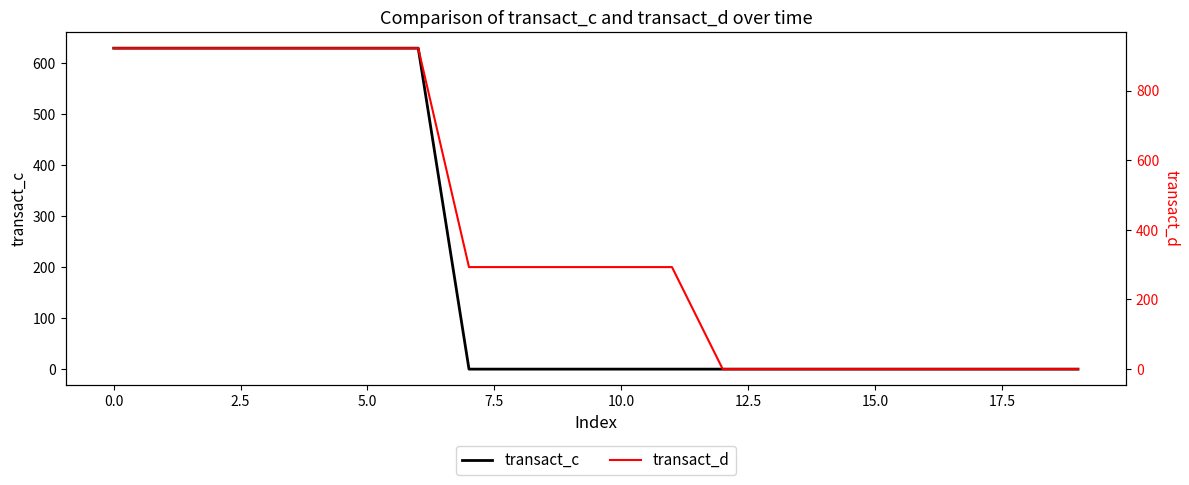

Reading left to right, transcribe all the data shown in this chart.

transact_c: 629.3	629.3	629.3	629.3	629.3	629.3	629.3	0.0	0.0	0.0	0.0	0.0	0.0	0.0	0.0	0.0	0.0	0.0	0.0	0.0
transact_d: 921.7	921.7	921.7	921.7	921.7	921.7	921.7	293.0	293.0	293.0	293.0	293.0	0.0	0.0	0.0	0.0	0.0	0.0	0.0	0.0